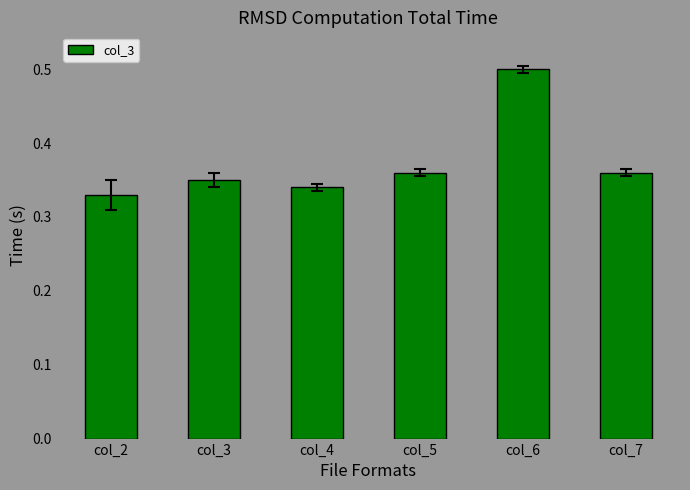

What is the maximum value shown in the chart?

0.5